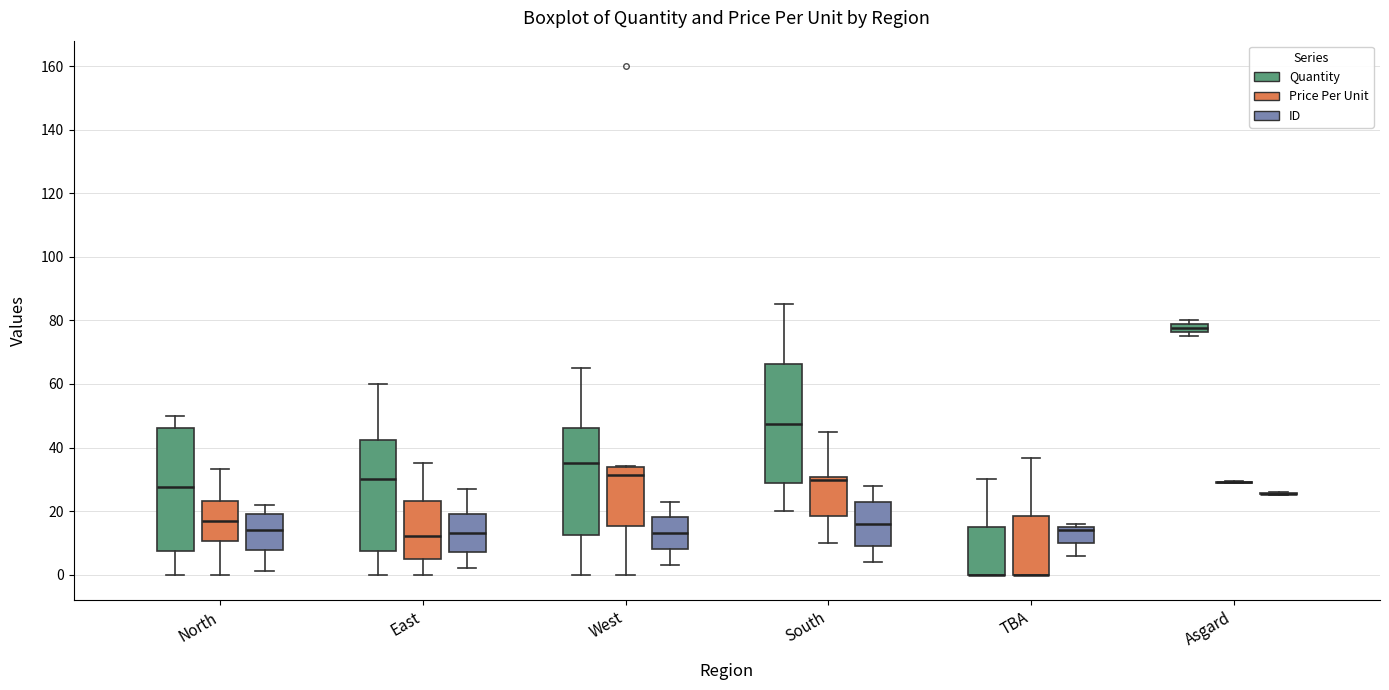

Where does the upper whisker of the box for North (Price Per Unit) end on the y-axis? The values are not printed on the chart, so give them approximately, as read against the axis.

34